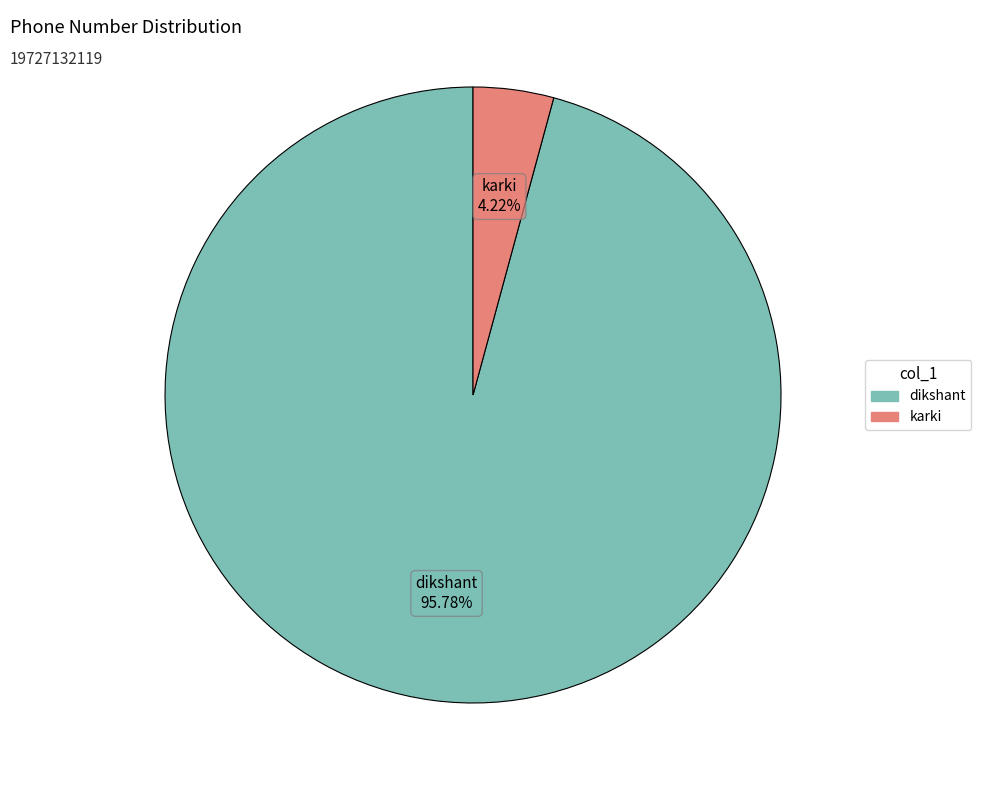

Is it true that karki is 17% of the pie?

False